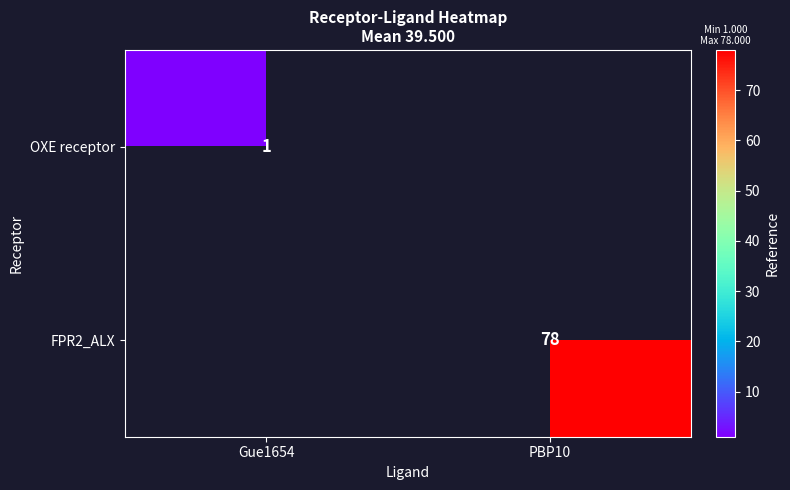

What is the minimum value shown in the chart?

1.0